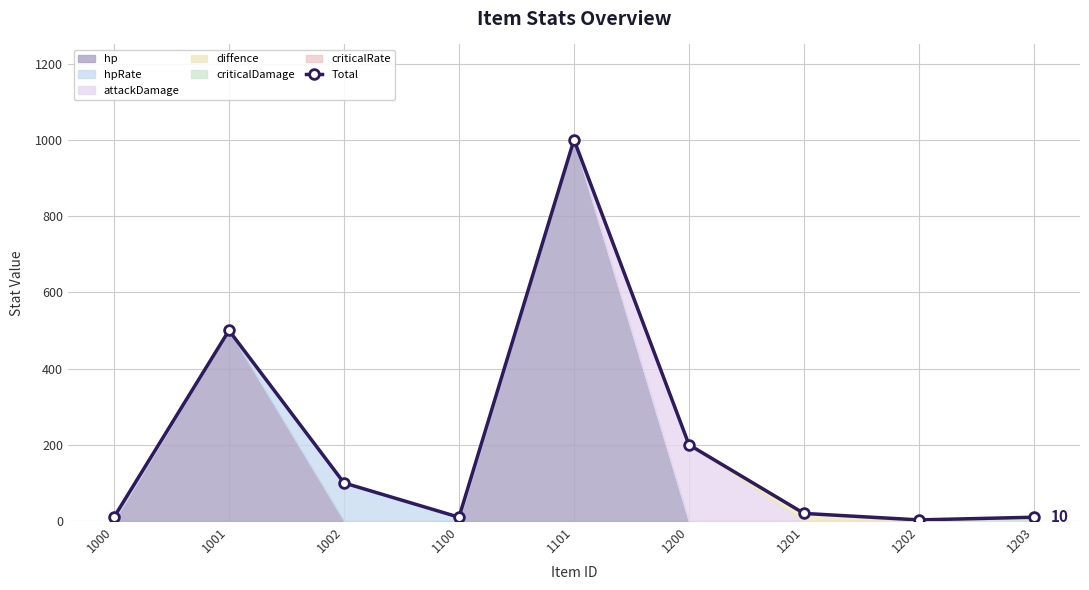

How many lines are shown in the chart?

1